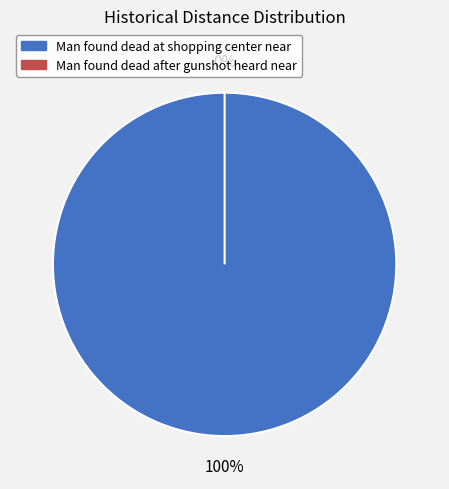

Between Man found dead at shopping center near and Man found dead after gunshot heard near, which is larger?

Man found dead at shopping center near